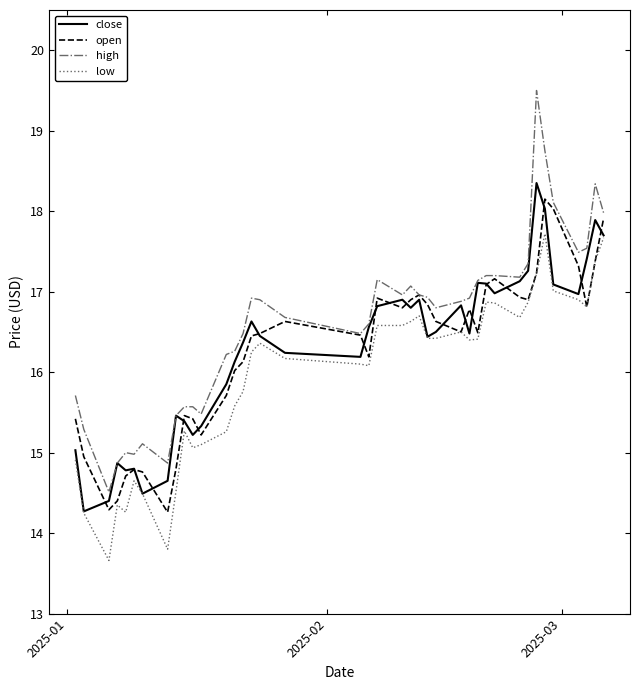

What is the greatest value displayed?

19.5